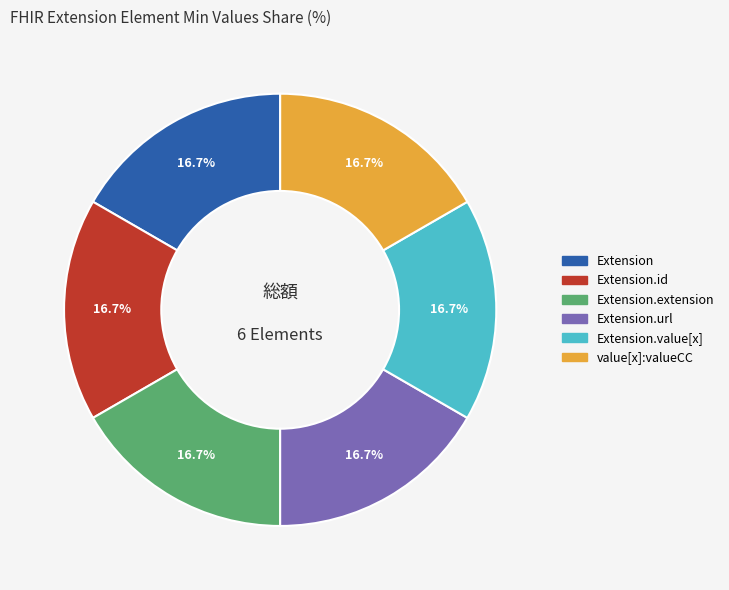

Is there a majority slice in this chart?

No